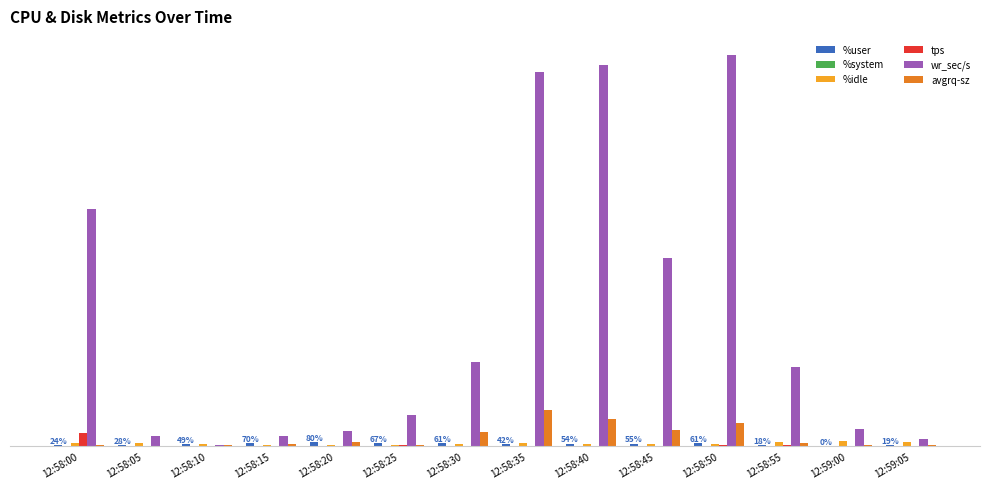

What is the difference between the highest and lowest values at 12:58:20?

305.8